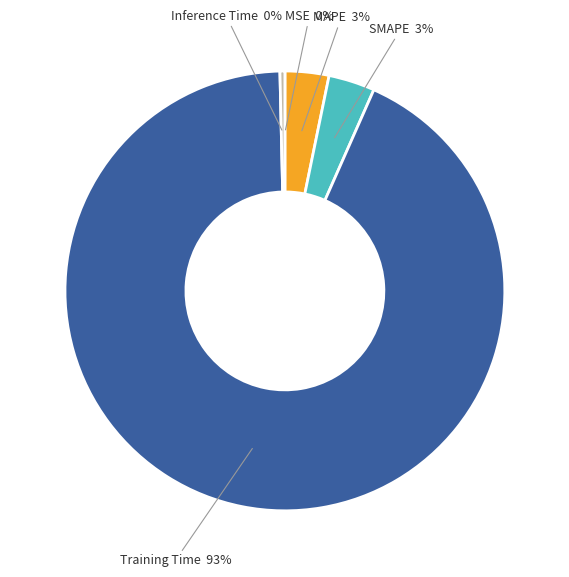

Is it true that Inference Time is 0% of the pie?

True